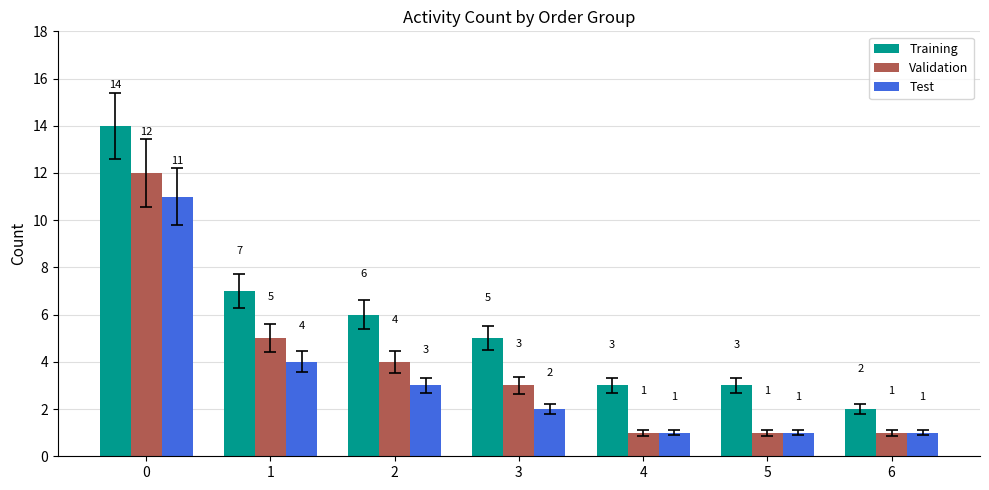

The Training series shows 14 at 0. True or false?

True